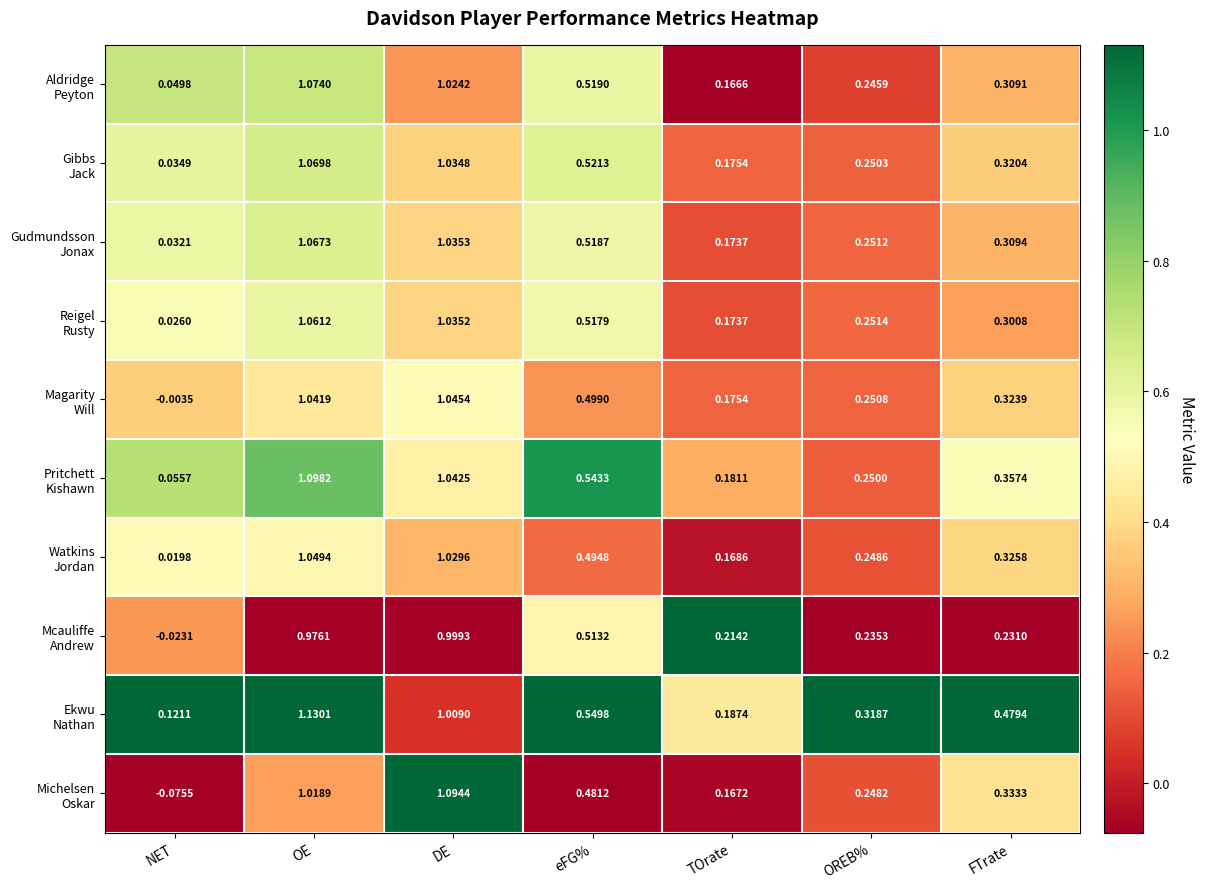

At which category is the sum across all series the highest?

OE